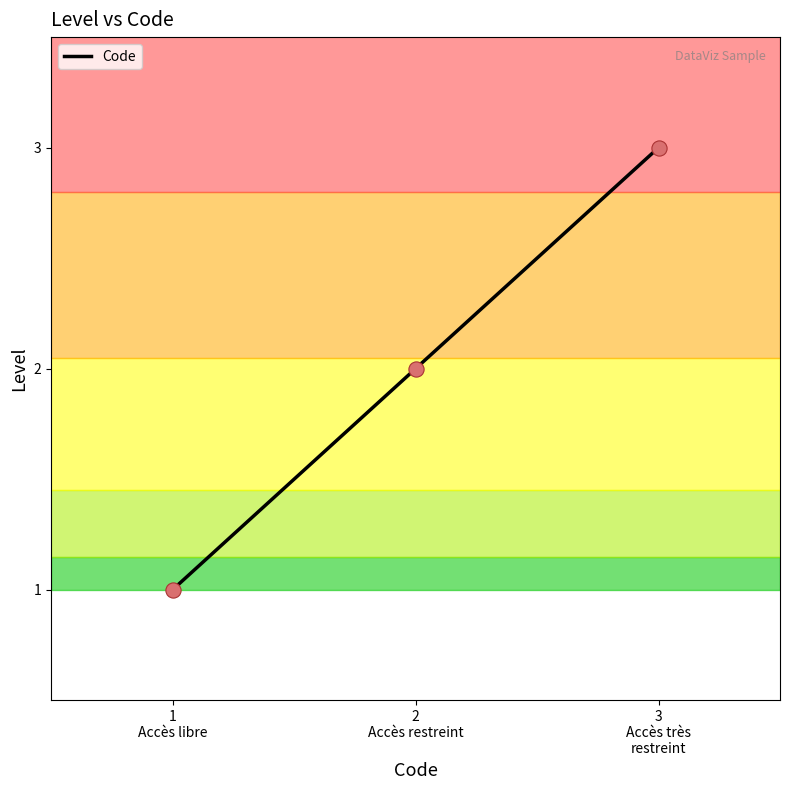

Approximately how many times larger is the value at 1
Accès libre compared to 2
Accès restreint?

0.5